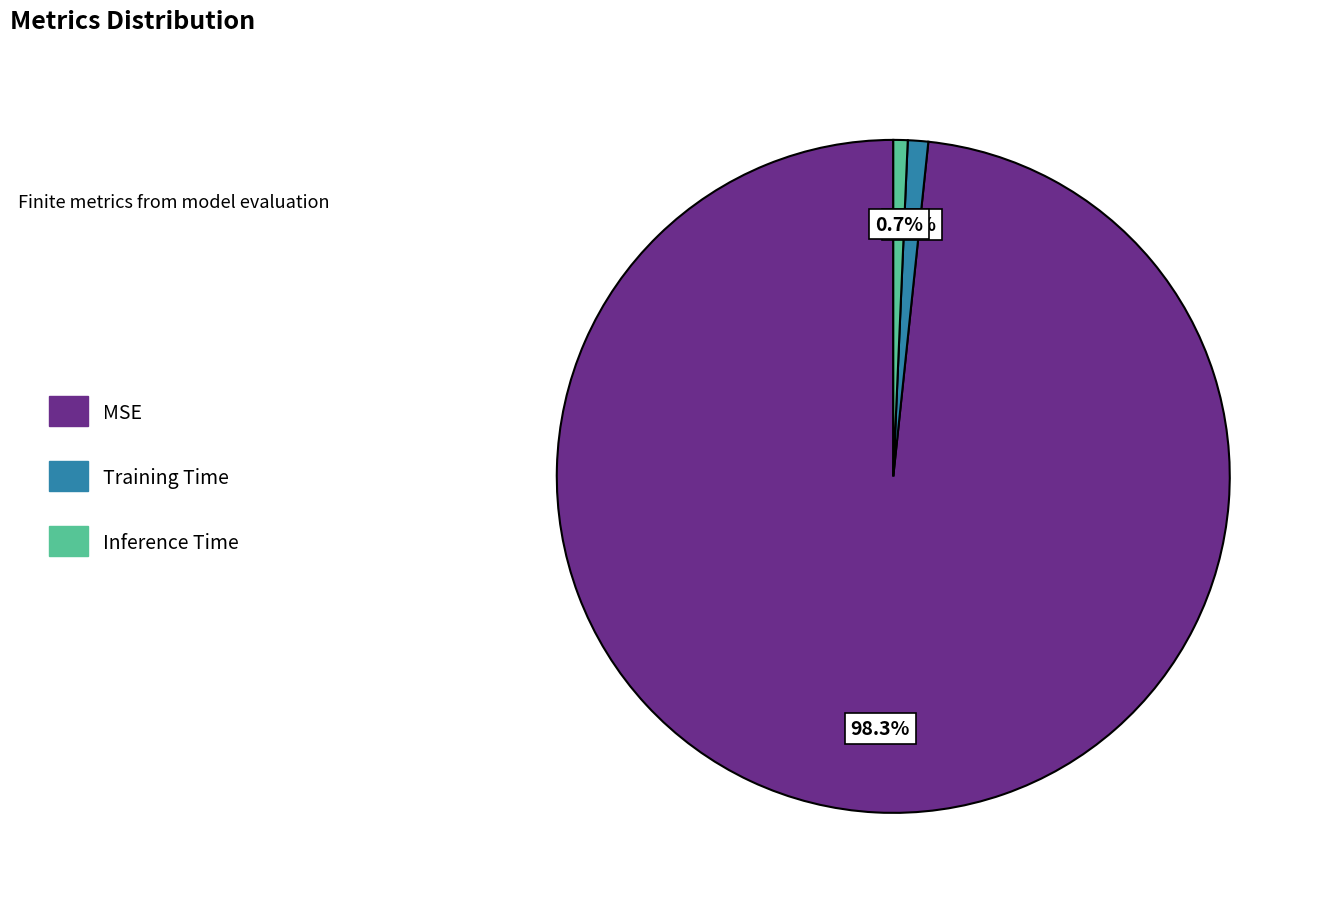

To the nearest percent, what is the combined percentage of MSE and Inference Time?

99%